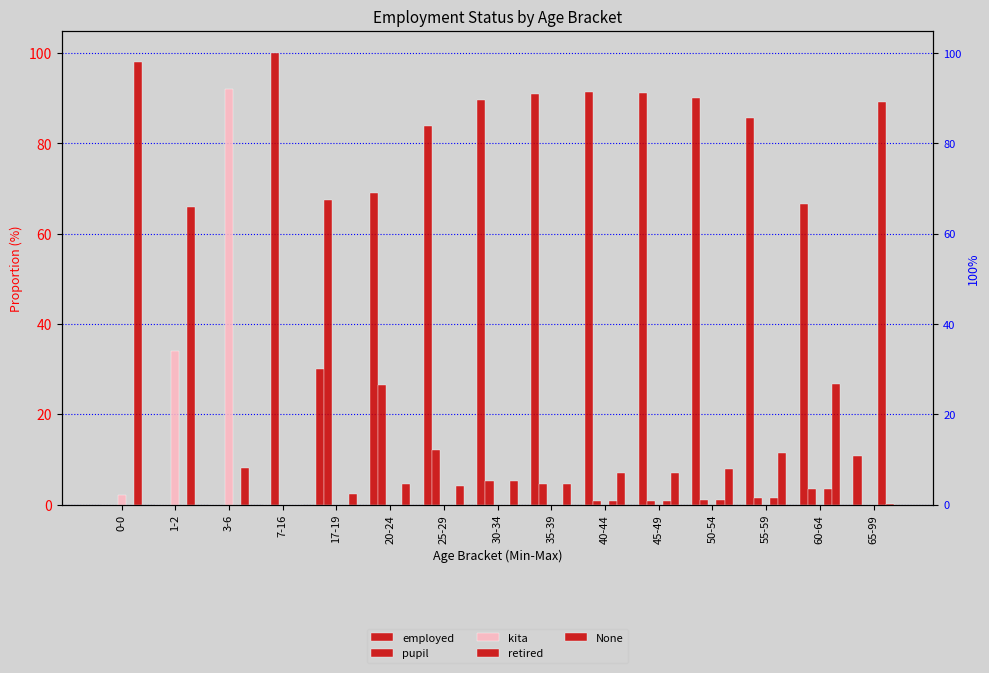

The employed series shows 120.7 at 20-24. True or false?

False